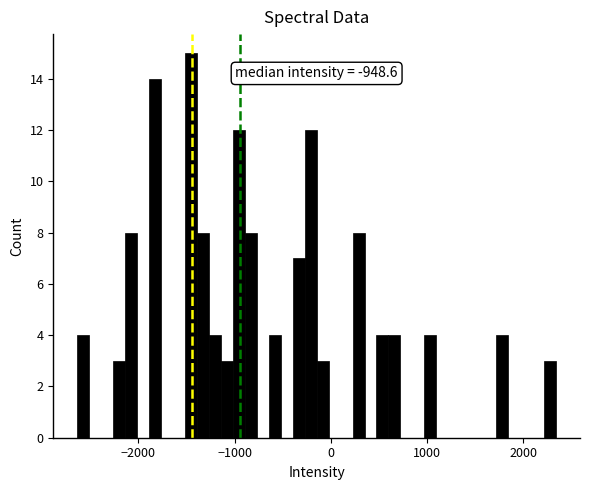

Around what value on the x-axis is the tallest bar? Give the approximate position of its centre, as read against the axis.

-1500